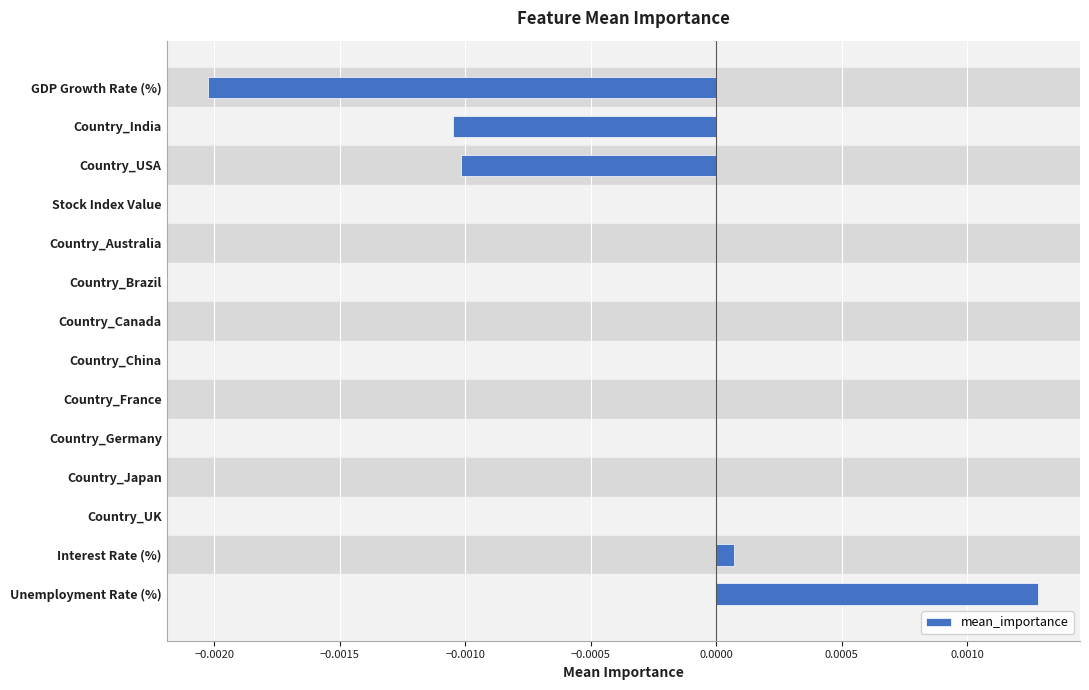

The chart shows a value of 0.0 at Country_China. True or false?

True